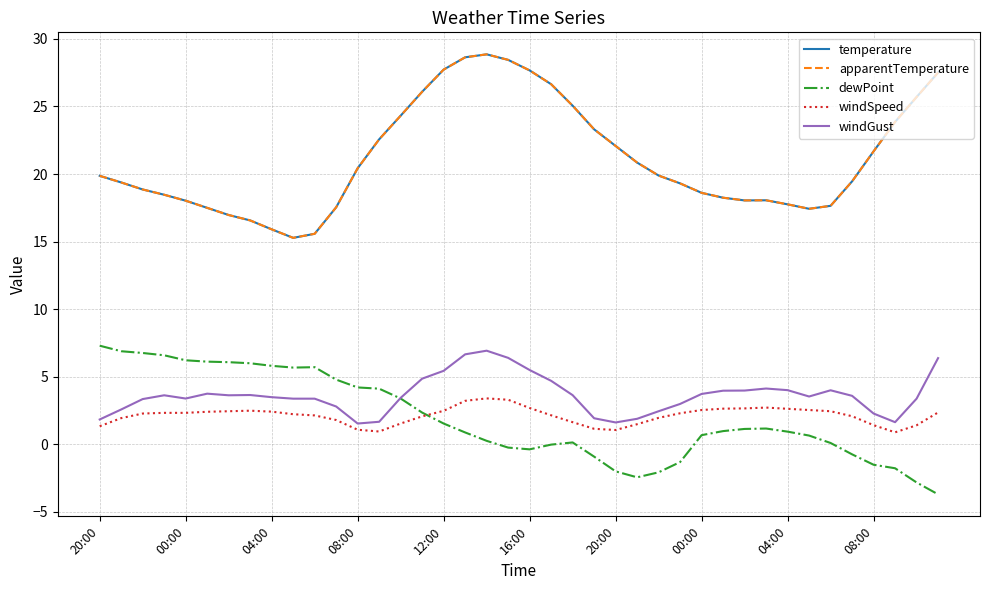

Does the chart have visible grid lines?

Yes